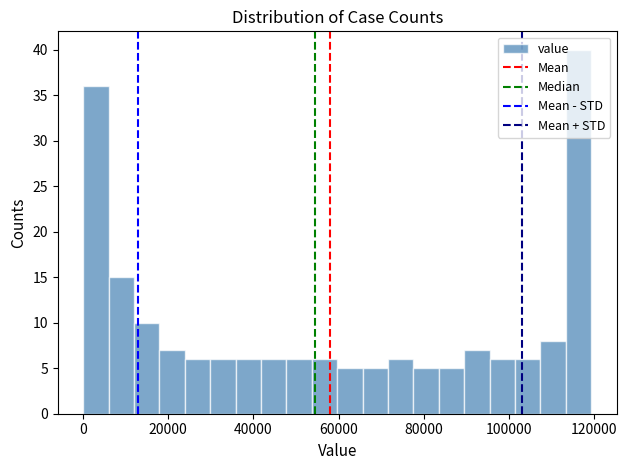

Read against the x-axis, roughly where is the centre of the tallest bar?

116000